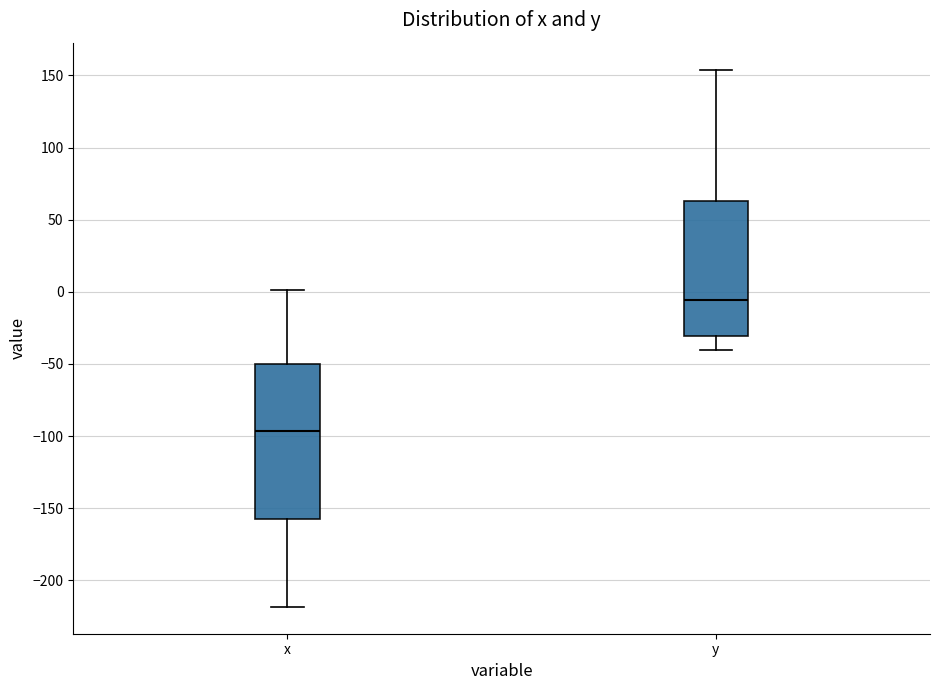

Reading left to right, transcribe this box plot: for each box, give where its median line is, the range the box spans, and where its two whiskers end, as read against the y-axis. The values are not printed on the chart, so give them approximately, as read against the axis.

x: median -95, box -155 to -50, whiskers -220 to 0
y: median -5, box -30 to 65, whiskers -40 to 155